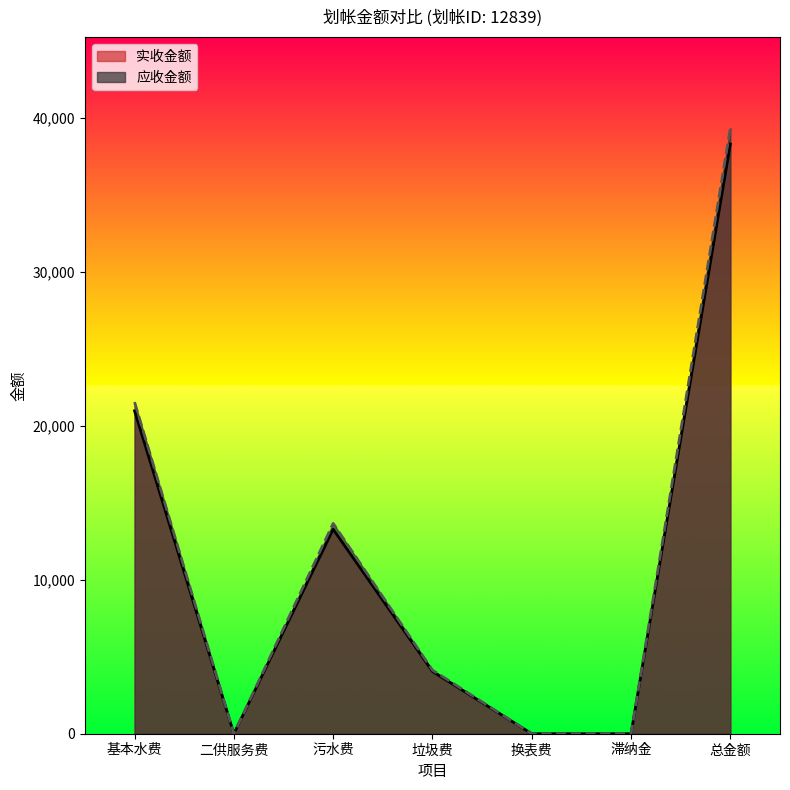

List the series in order of their peak value, highest first.

应收金额, 实收金额